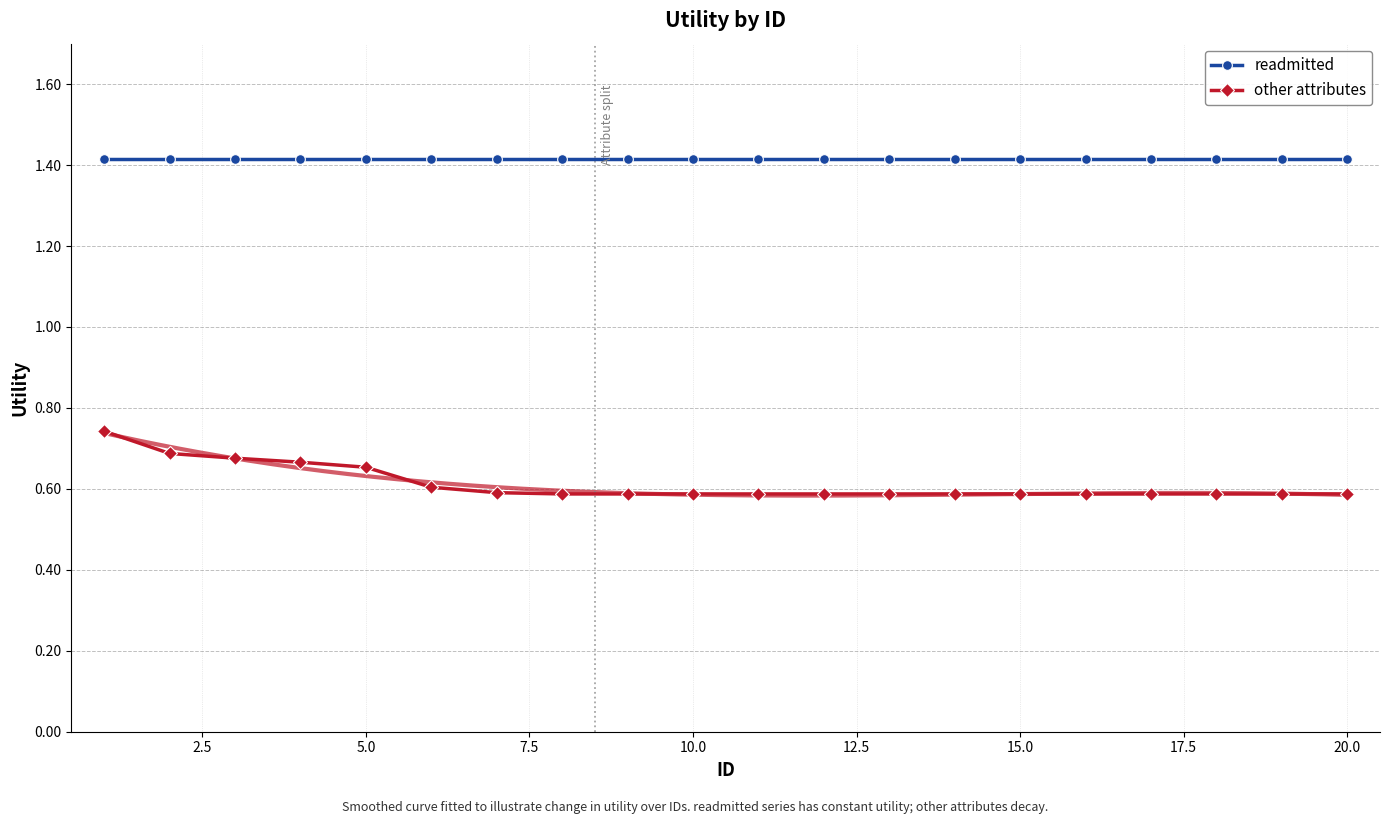

At how many categories does at least one series exceed 0?

20